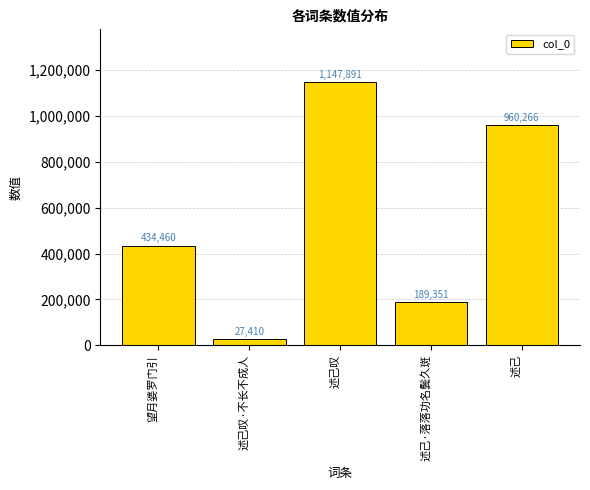

How many values are between 189351 and 960266?

3